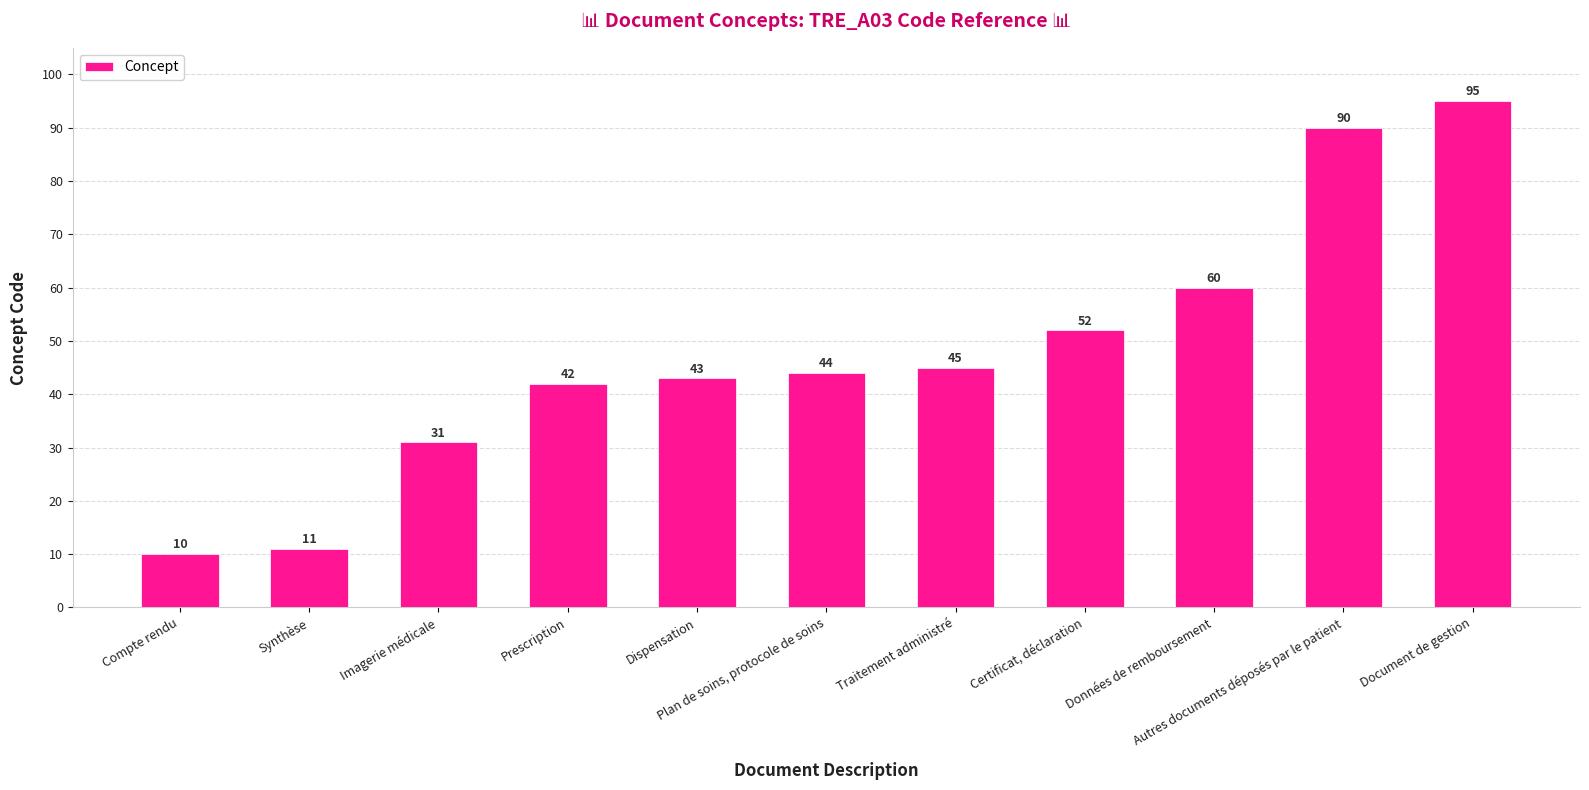

What position from the left is Synthèse?

2